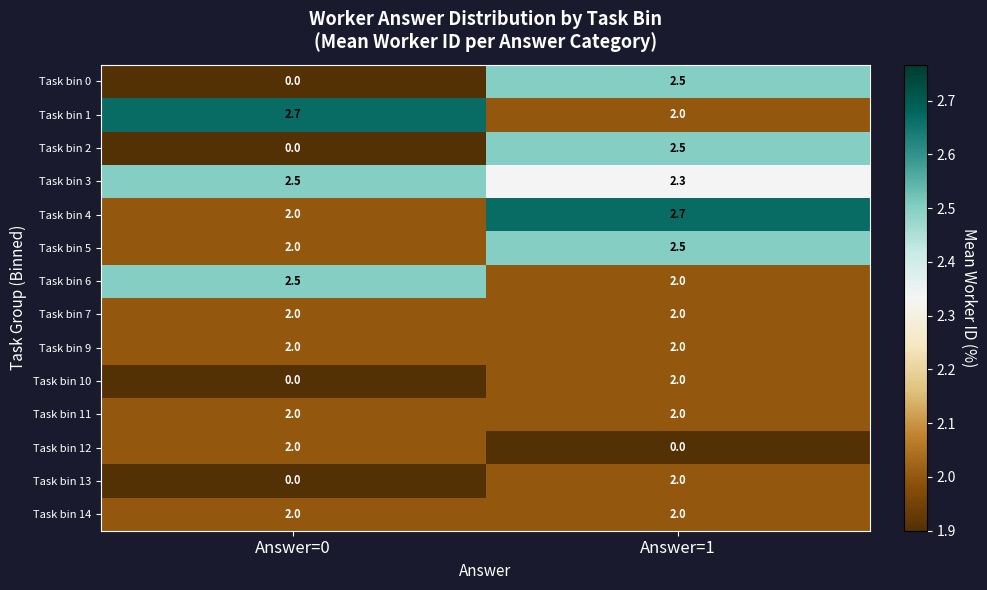

Reading left to right, what are all the values shown in this chart?

Task bin 0: Answer=0=0.0	Answer=1=2.5
Task bin 1: Answer=0=2.7	Answer=1=2.0
Task bin 2: Answer=0=0.0	Answer=1=2.5
Task bin 3: Answer=0=2.5	Answer=1=2.3
Task bin 4: Answer=0=2.0	Answer=1=2.7
Task bin 5: Answer=0=2.0	Answer=1=2.5
Task bin 6: Answer=0=2.5	Answer=1=2.0
Task bin 7: Answer=0=2.0	Answer=1=2.0
Task bin 9: Answer=0=2.0	Answer=1=2.0
Task bin 10: Answer=0=0.0	Answer=1=2.0
Task bin 11: Answer=0=2.0	Answer=1=2.0
Task bin 12: Answer=0=2.0	Answer=1=0.0
Task bin 13: Answer=0=0.0	Answer=1=2.0
Task bin 14: Answer=0=2.0	Answer=1=2.0